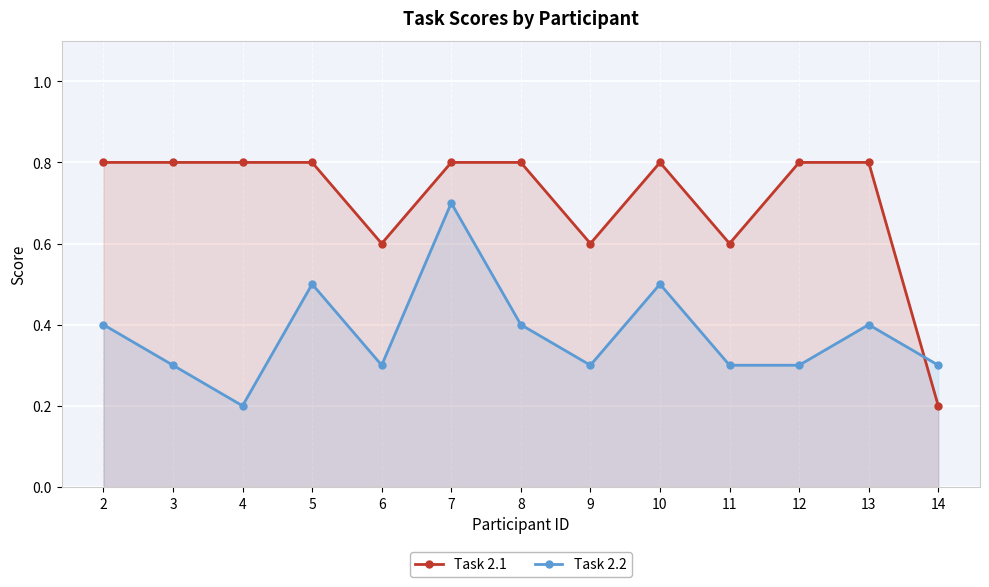

What are all the series names shown in the legend?

Task 2.1, Task 2.2